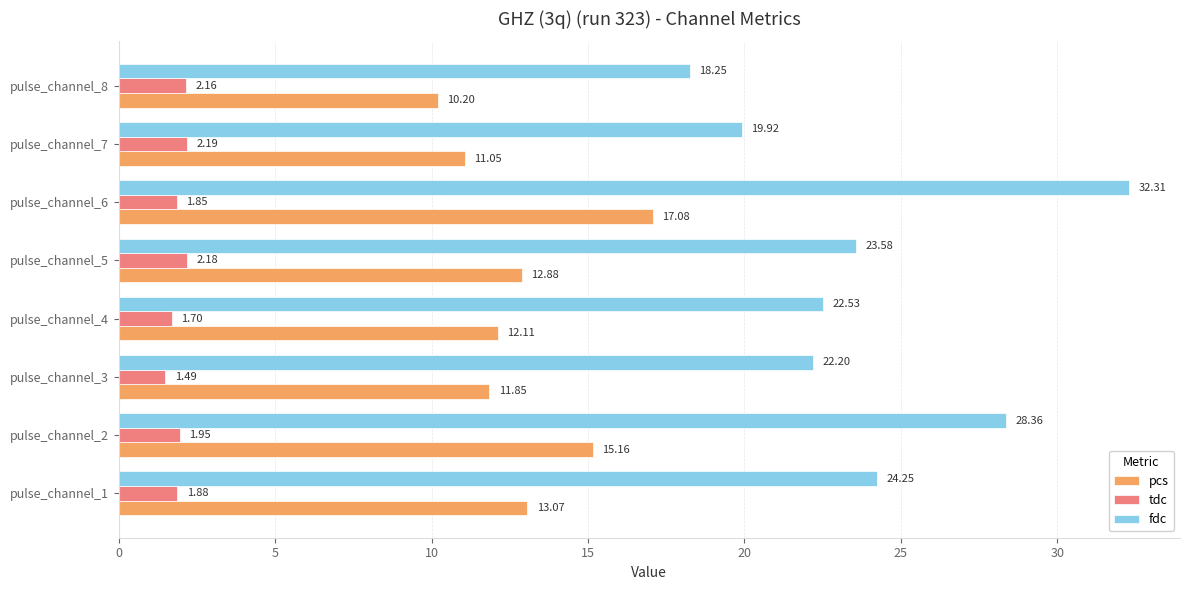

At which category is the sum across all series the highest?

pulse_channel_6